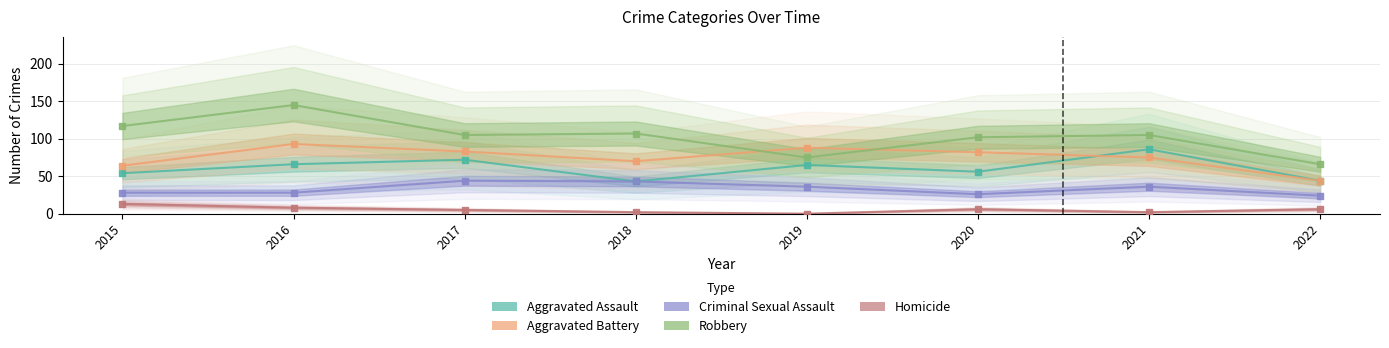

Which series contains the highest Y value?

Robbery